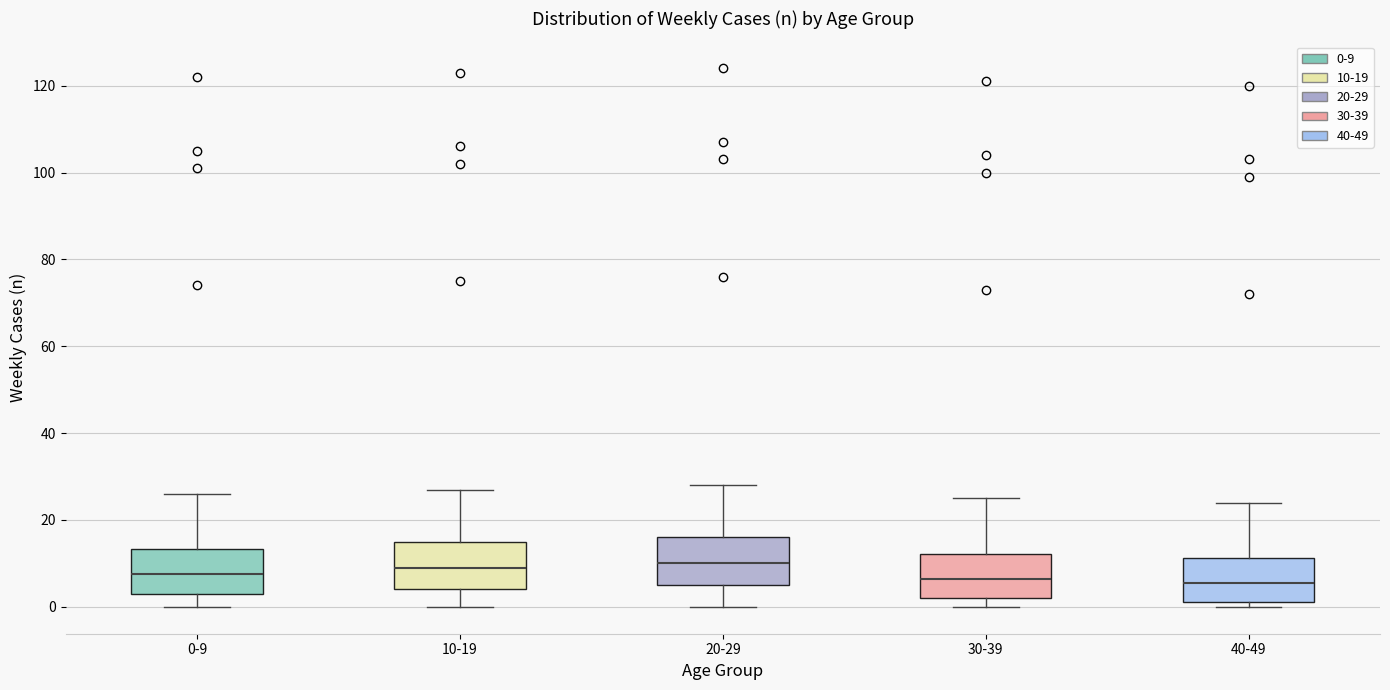

Reading left to right, transcribe this box plot: for each box, give where its median line is, the range the box spans, and where its two whiskers end, as read against the y-axis. The values are not printed on the chart, so give them approximately, as read against the axis.

0-9: median 8, box 4 to 14, whiskers 0 to 26
10-19: median 10, box 4 to 16, whiskers 0 to 28
20-29: median 10, box 6 to 16, whiskers 0 to 28
30-39: median 6, box 2 to 12, whiskers 0 to 26
40-49: median 6, box 2 to 12, whiskers 0 to 24